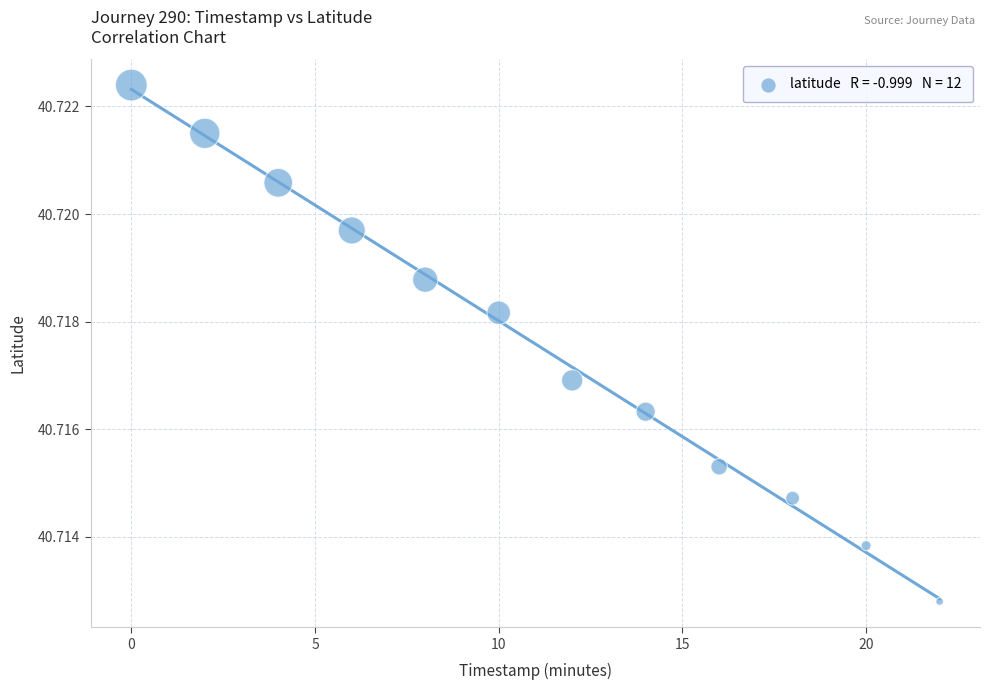

What is the range of X values (max minus min)?

22.0